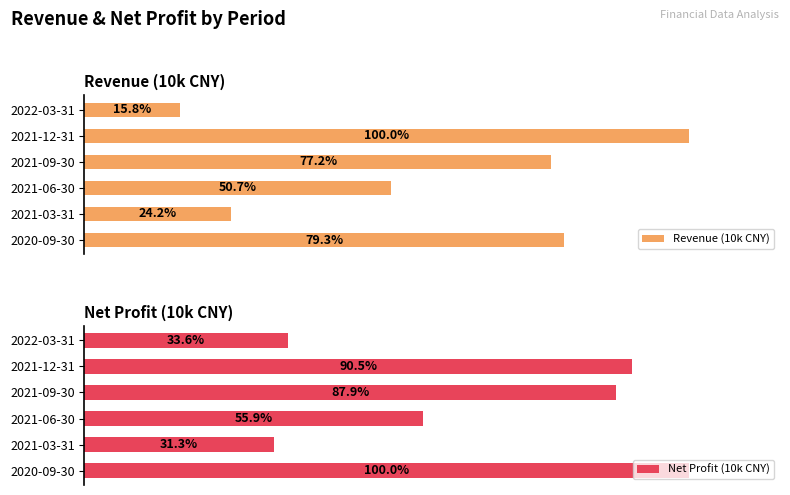

Which series has the largest total across all categories?

Revenue (10k CNY)